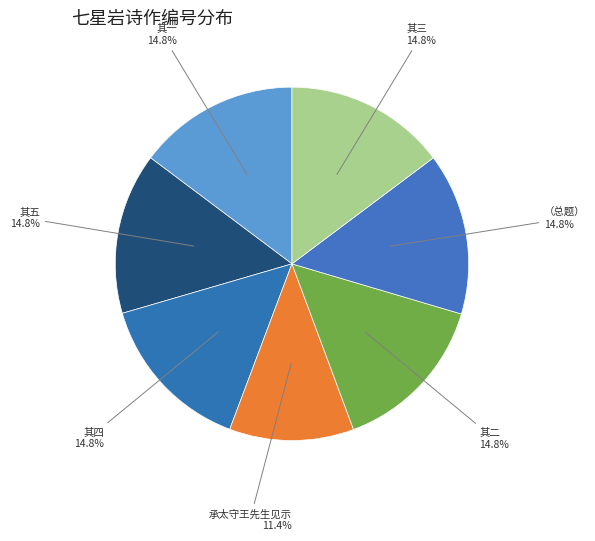

How many slices are in this pie chart?

7